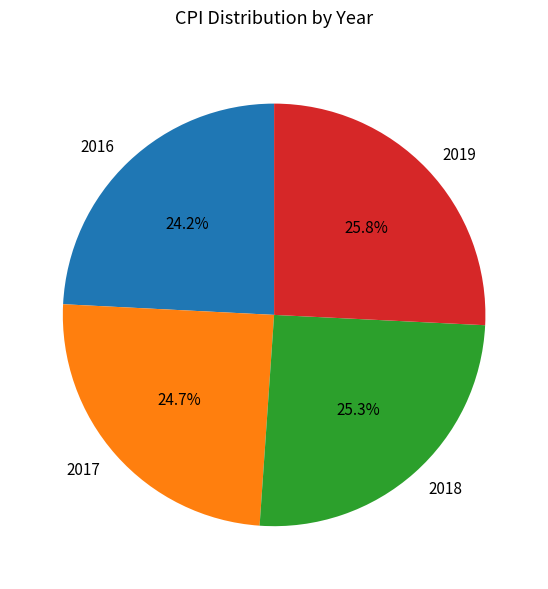

Count the number of slices in the pie.

4